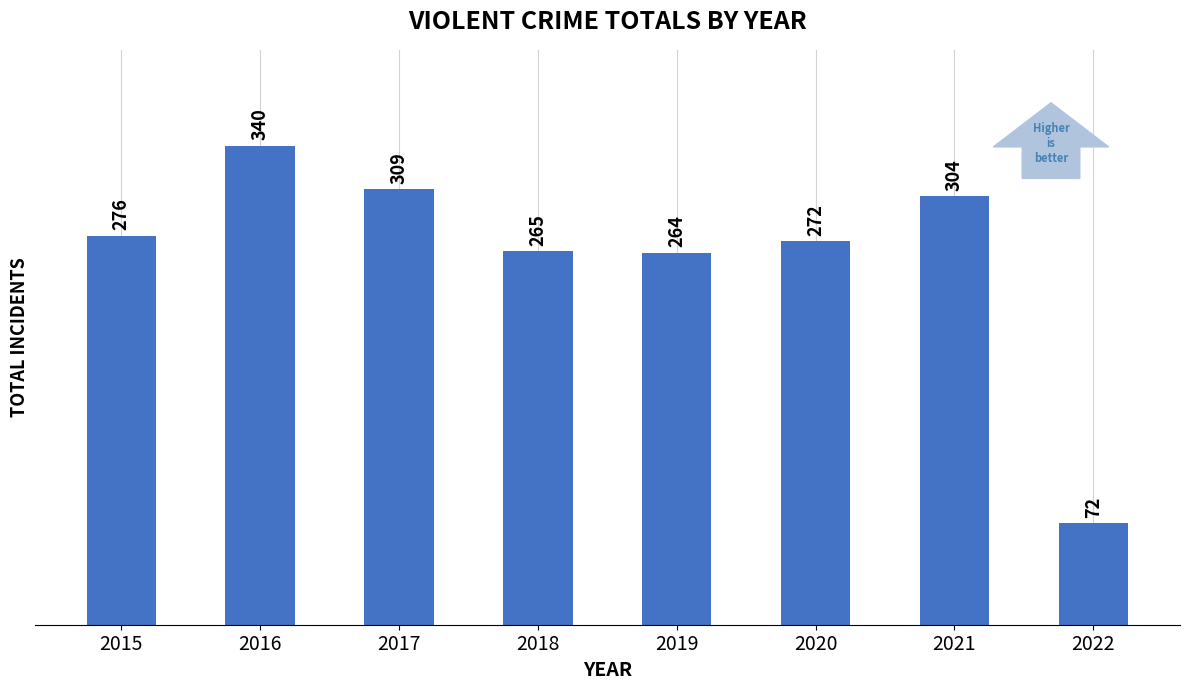

At which category does the chart reach its minimum across all series?

2022